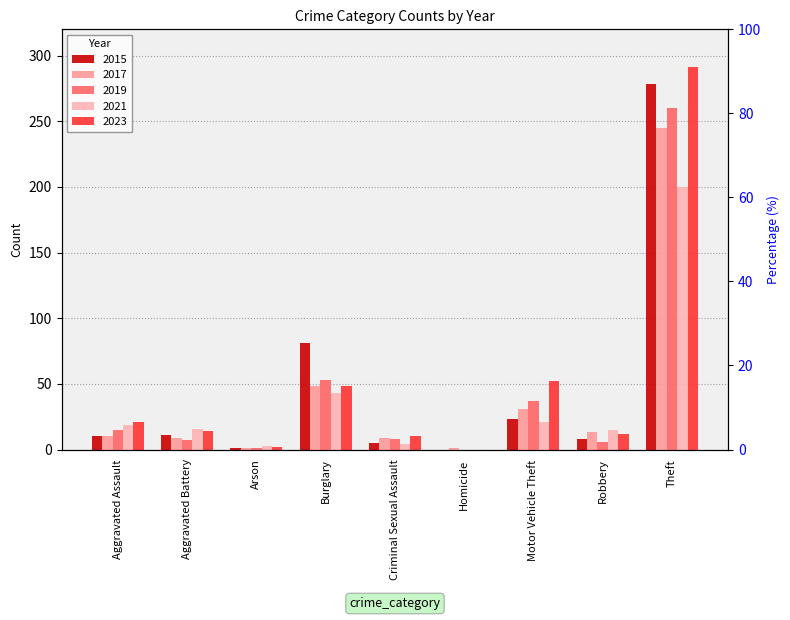

What is the difference between the 2019 values at Motor Vehicle Theft and Criminal Sexual Assault?

29